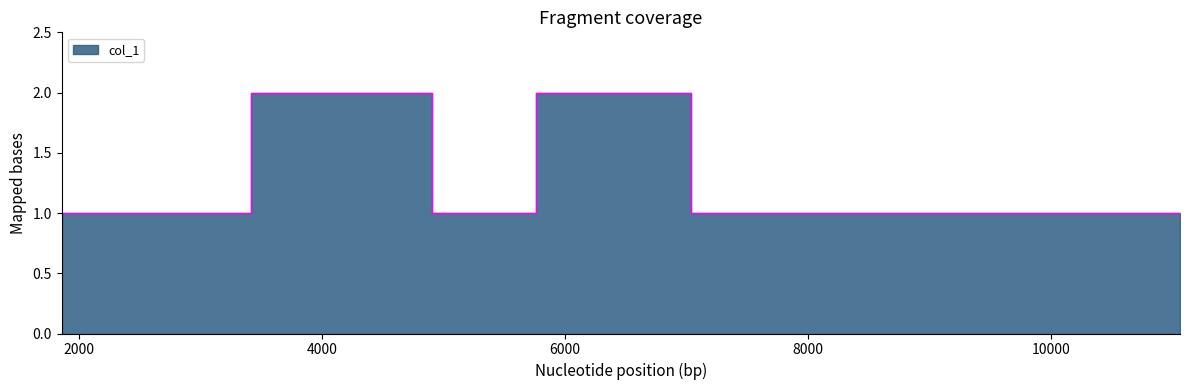

Reading left to right, what are all the values shown in this chart?

1860=1	2461=1	4379=2	5438=1	6081=2	7996=1	9092=1	10168=1	11061=1